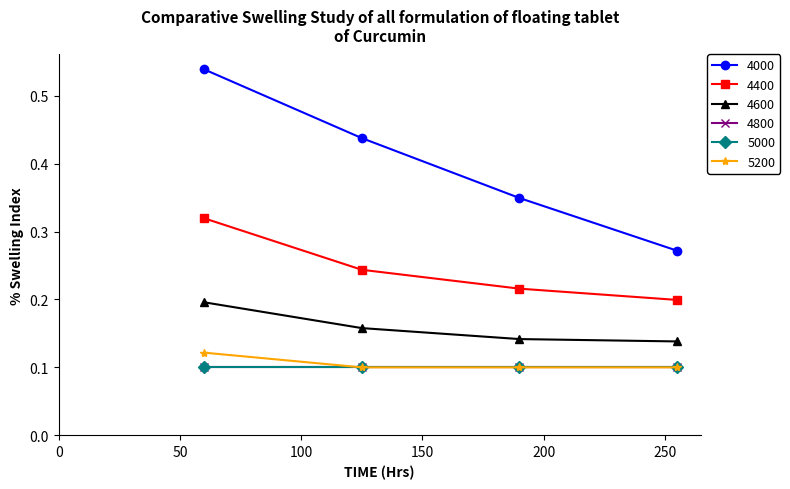

Is this an area chart (filled region under the line)?

No